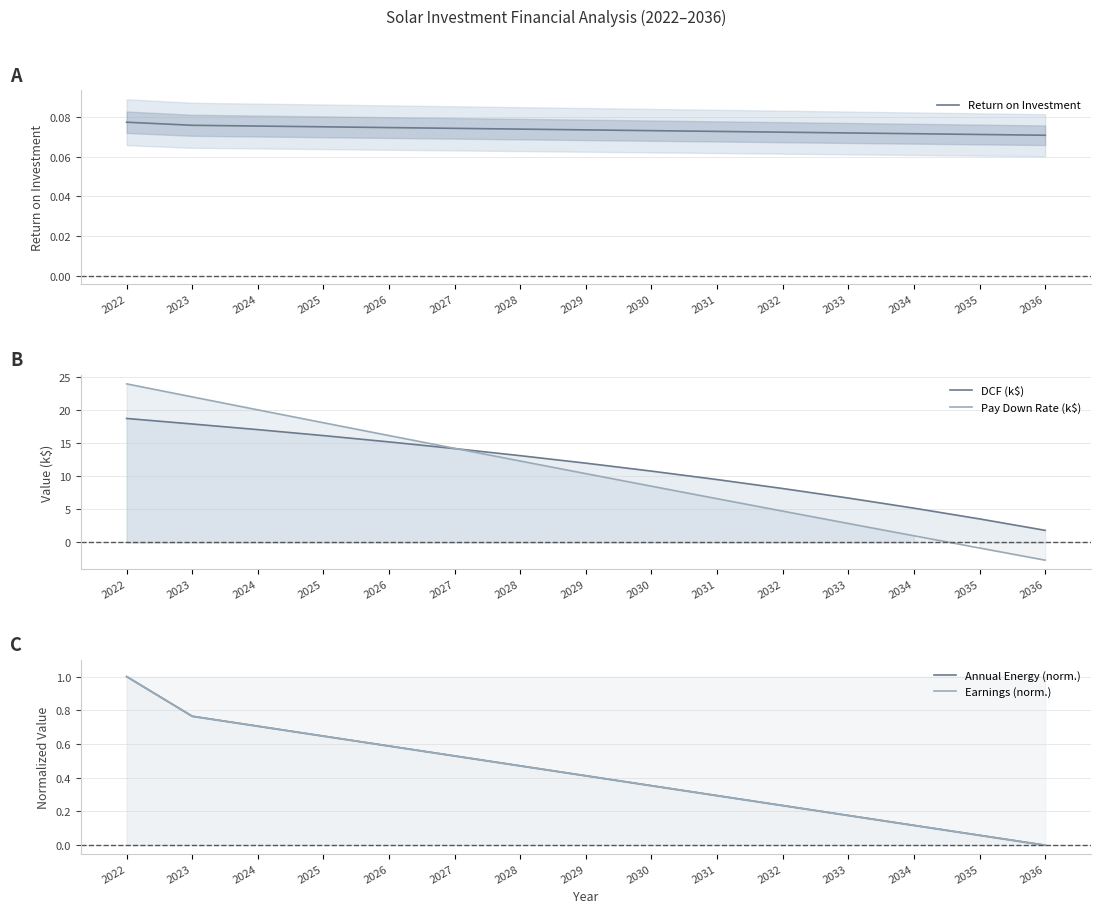

Where is Return on Investment nearest to the value 0?

2036